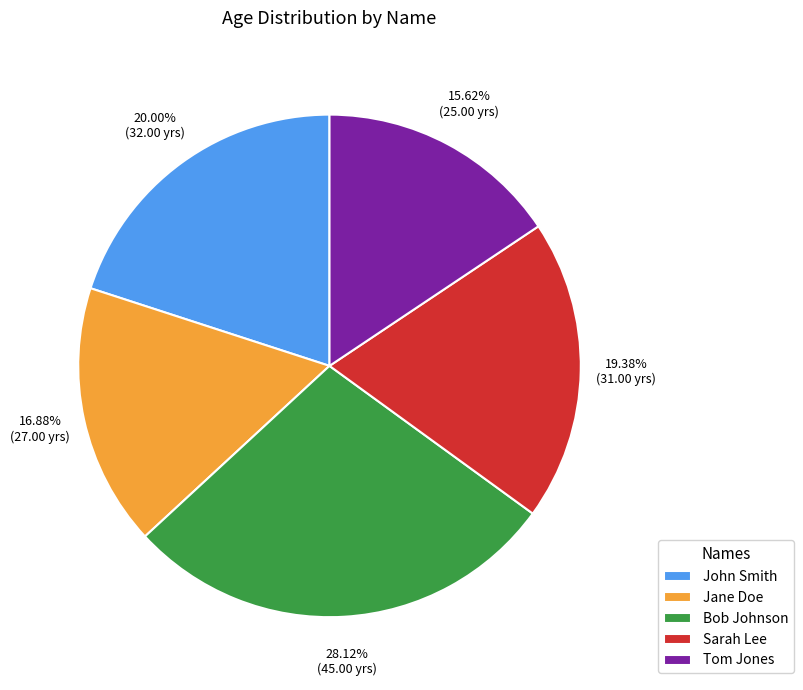

Which has a higher value, Sarah Lee or Jane Doe?

Sarah Lee